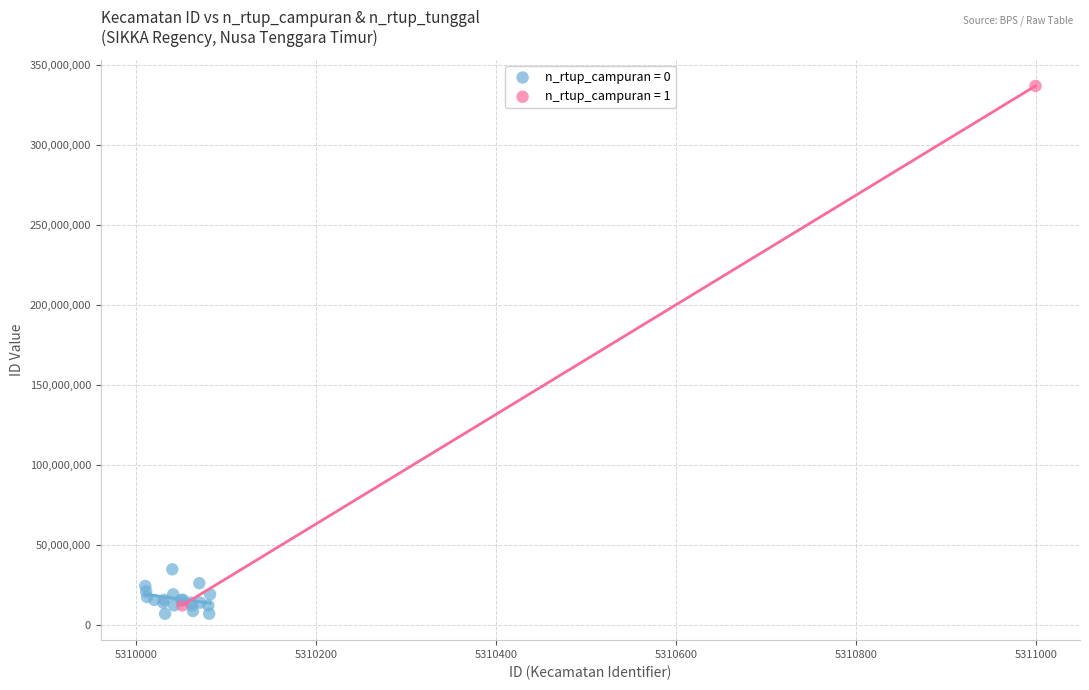

Which series has the largest Y range (max minus min)?

n_rtup_campuran = 1